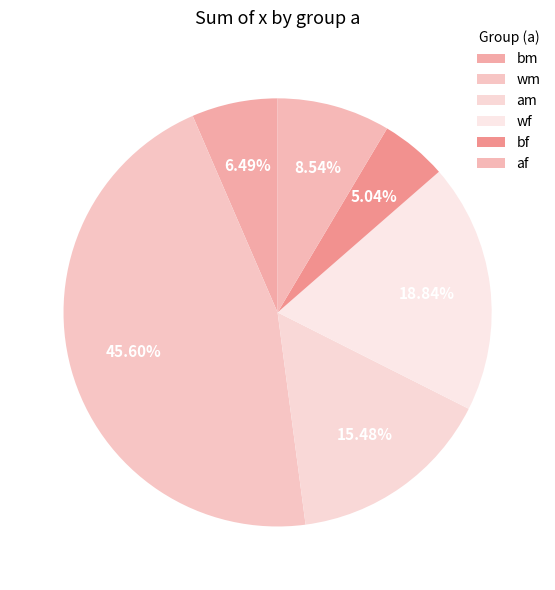

Do bm and bf together represent more than half of the pie?

No